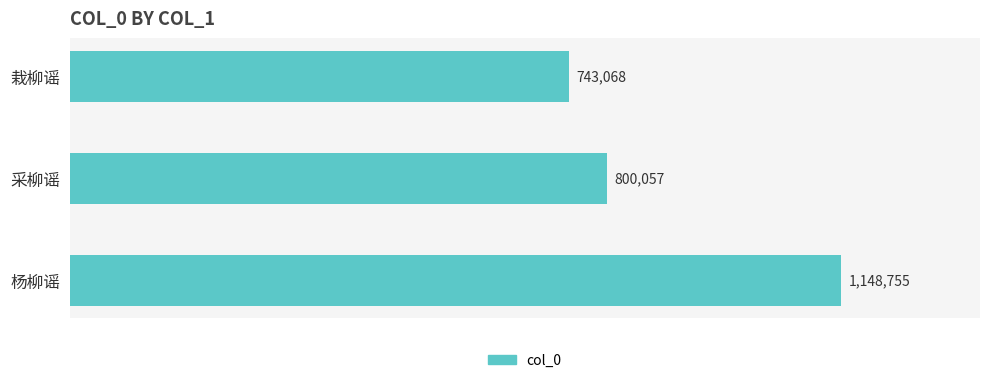

Rank the categories by value from lowest to highest.

栽柳谣, 采柳谣, 杨柳谣